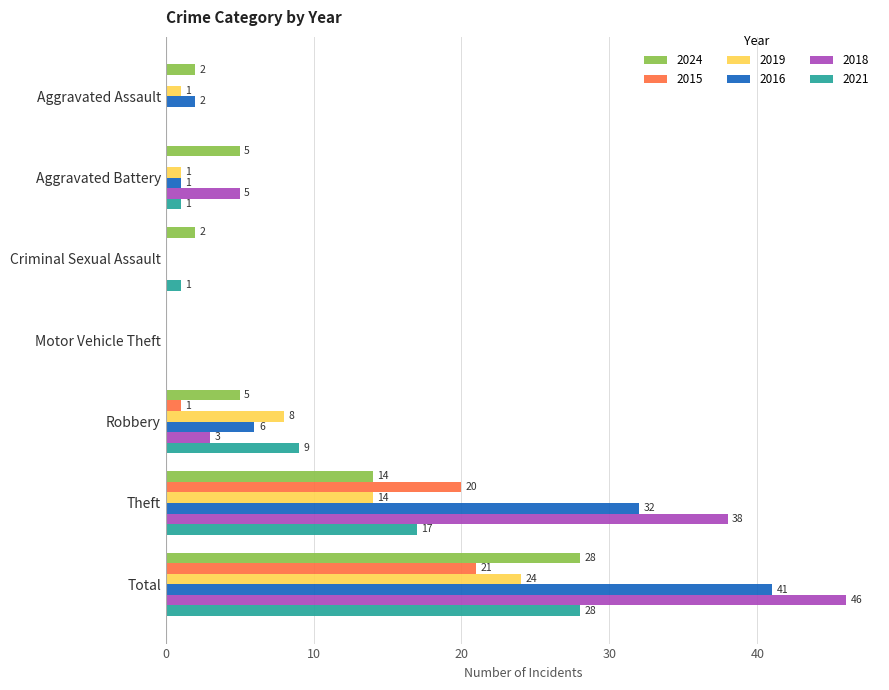

How many positive values does the 2024 series have?

6